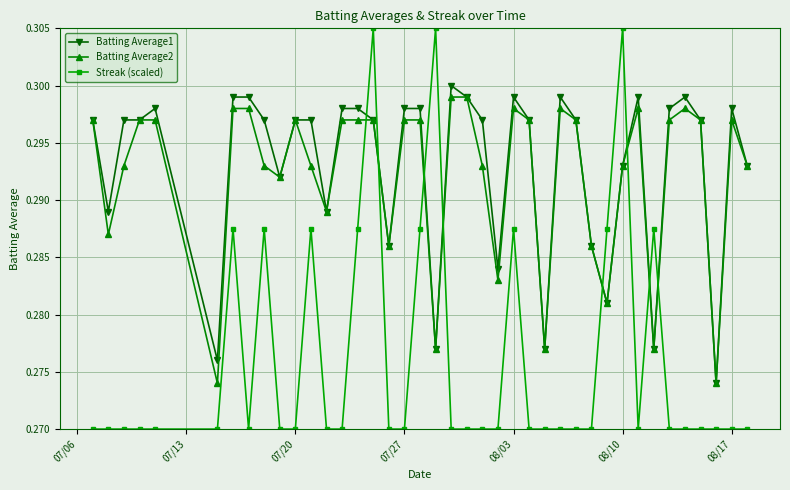

At how many categories does at least one series exceed 0?

40